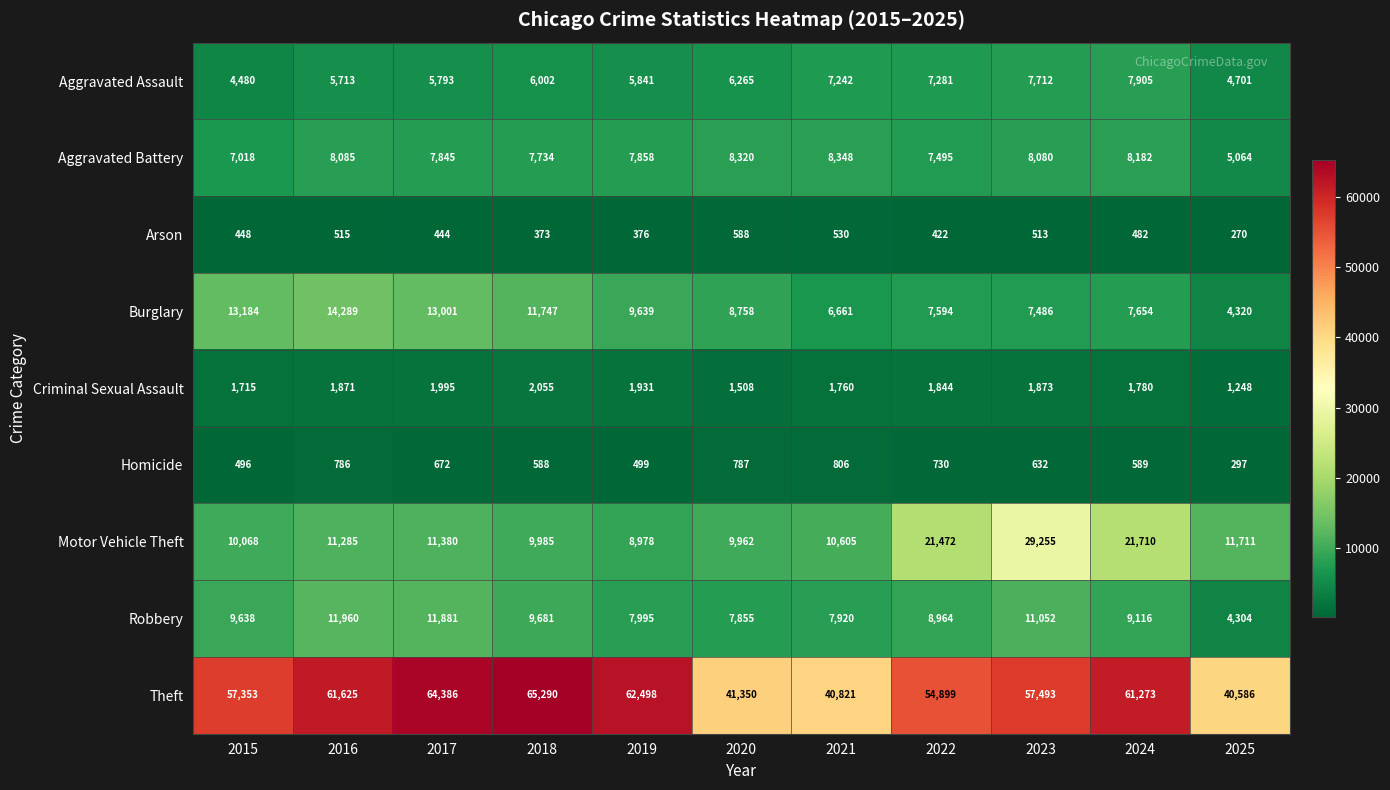

Read the Criminal Sexual Assault value at 2025, to the nearest 50.

1250